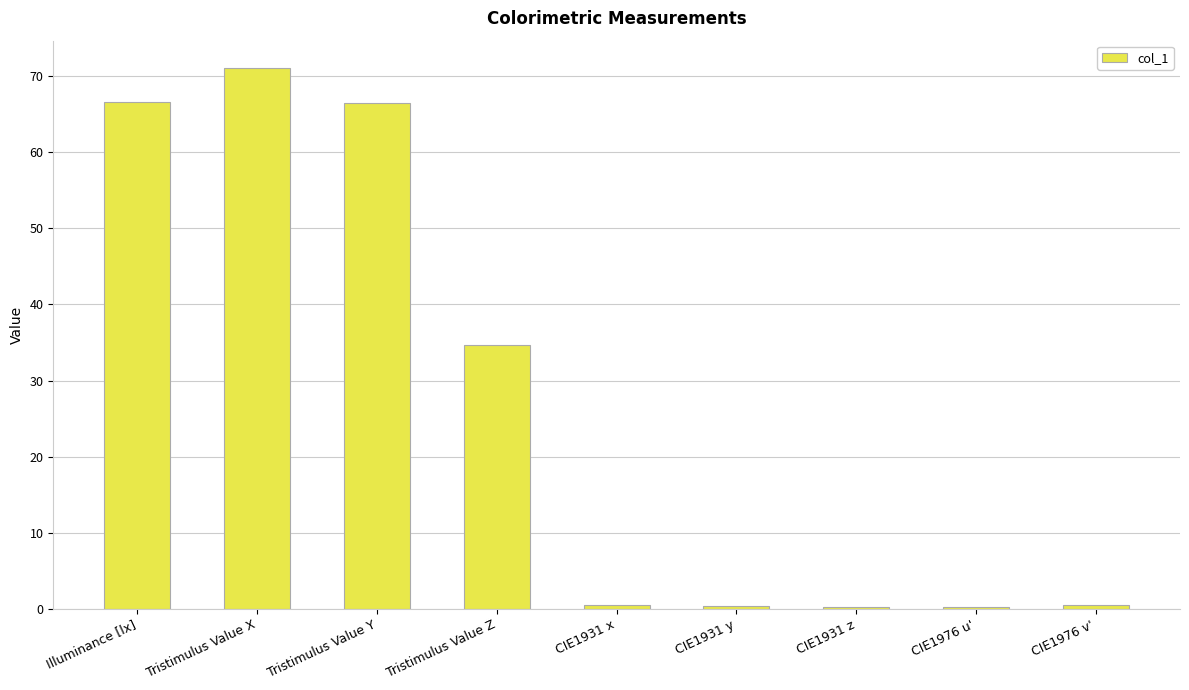

Are the bars horizontal?

No